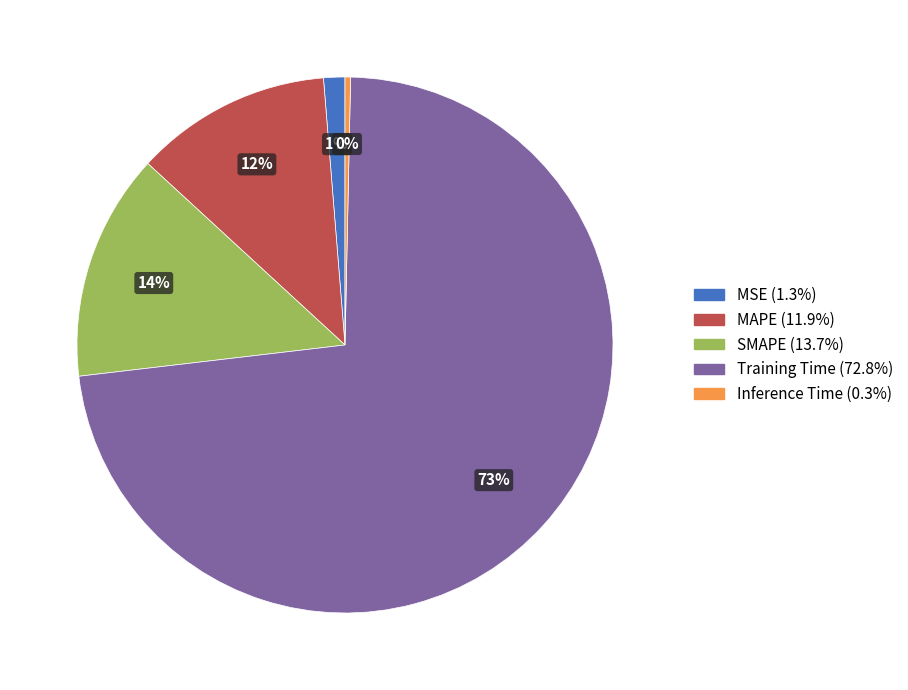

How many segments does this pie chart have?

5